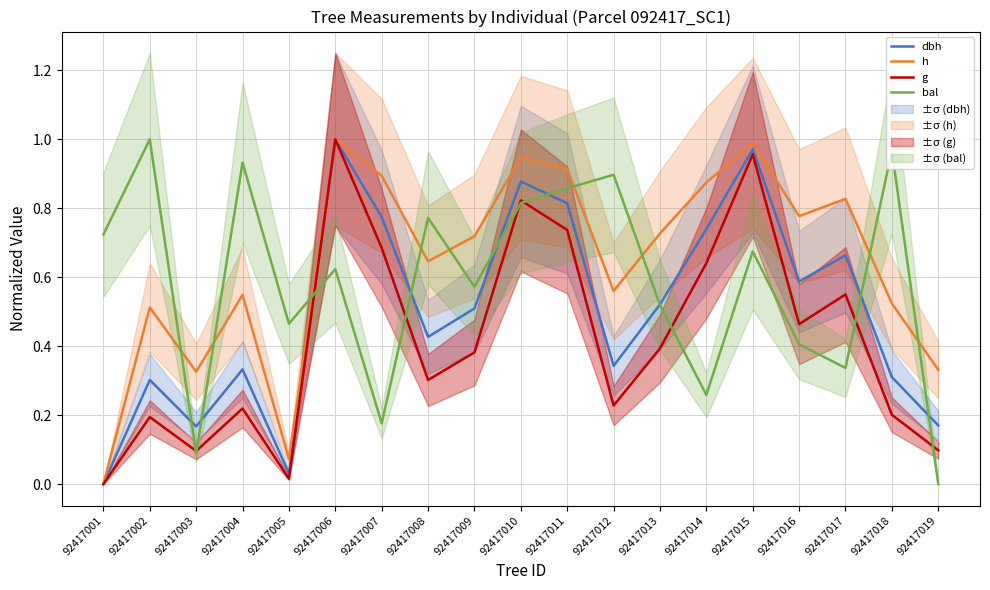

How many values in the dbh series exceed 0?

18